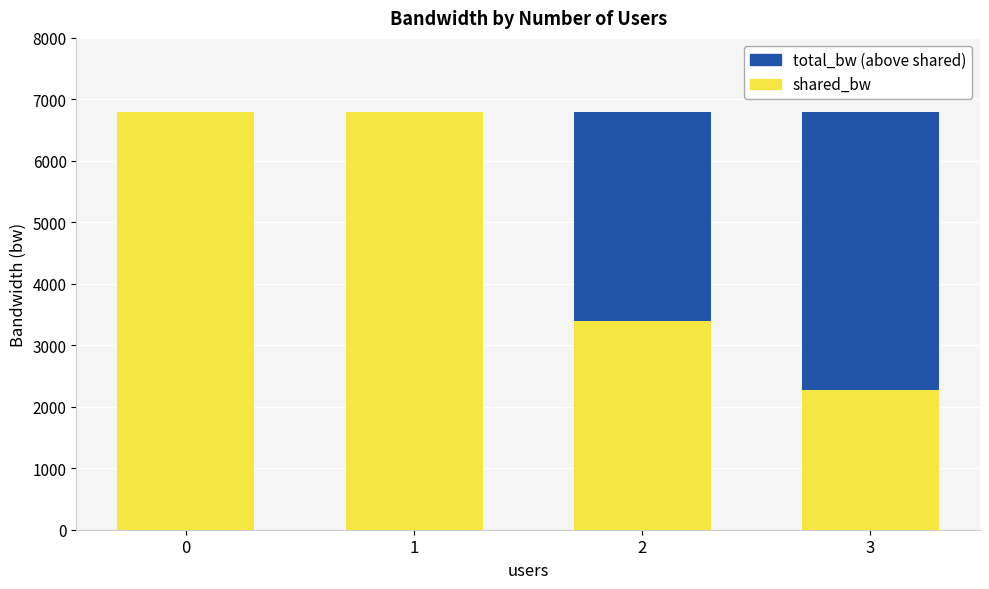

The shared_bw series shows 6800.0 at 0. True or false?

True